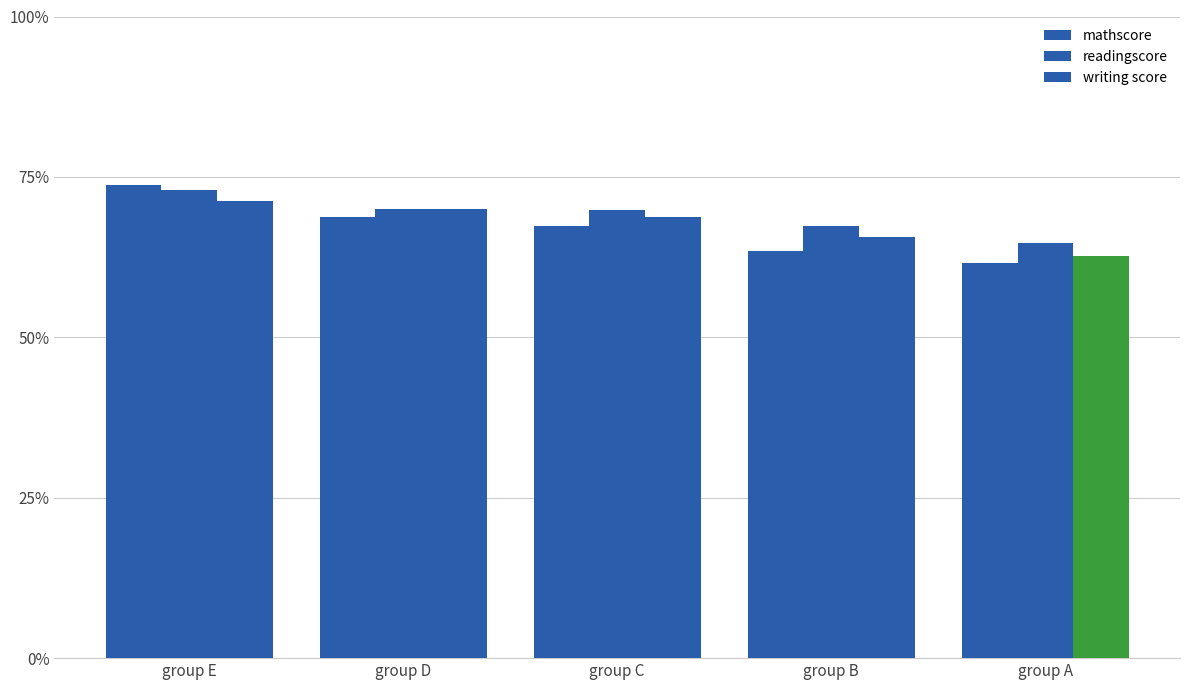

Rank the series at group D from highest to lowest value.

readingscore, writing score, mathscore